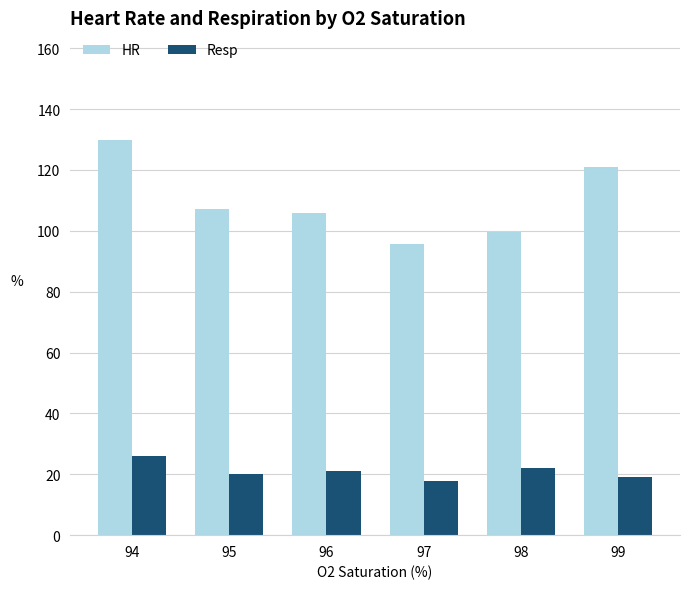

Does the chart contain any negative values?

No